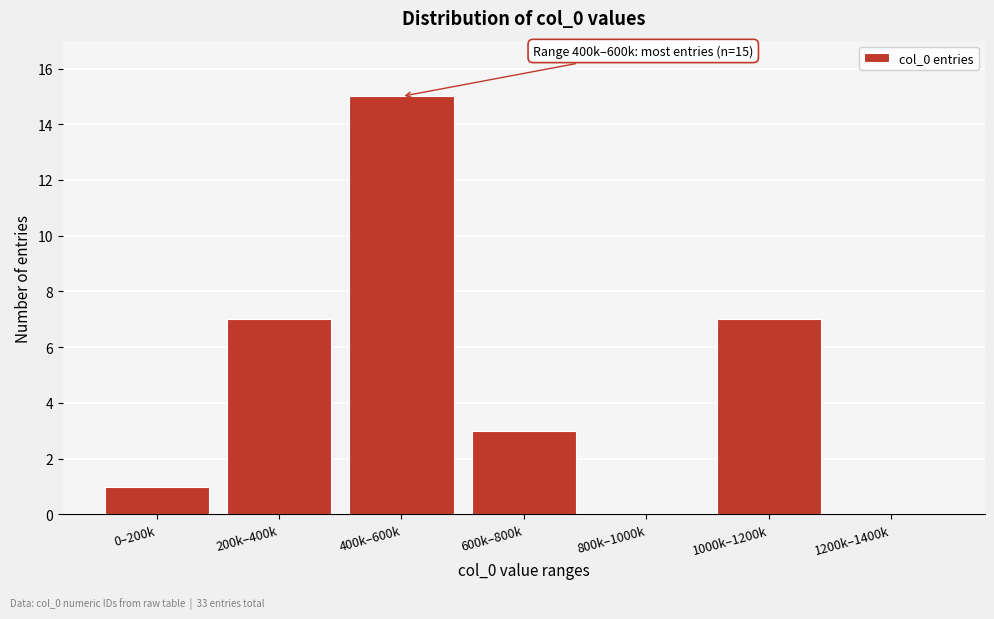

Reading left to right, extract all data points from this chart.

0–200k=1	200k–400k=7	400k–600k=15	600k–800k=3	800k–1000k=0	1000k–1200k=7	1200k–1400k=0